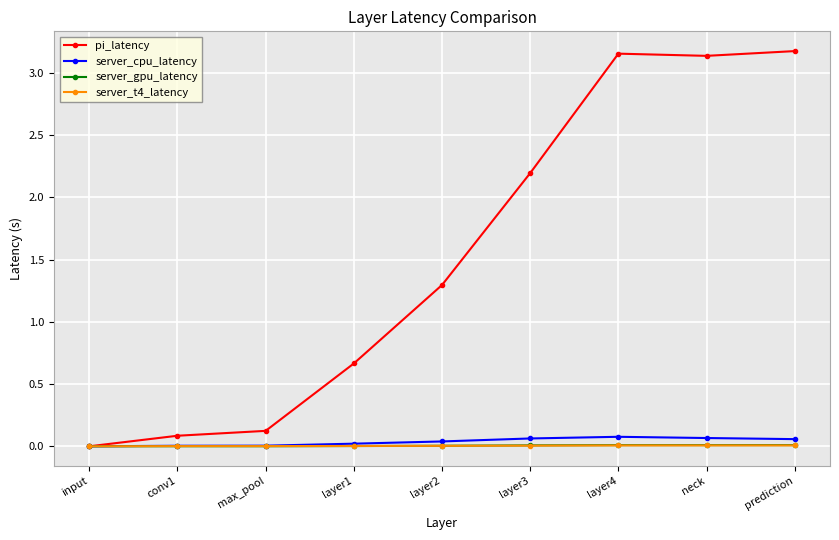

Which series changed the most between layer1 and prediction?

pi_latency